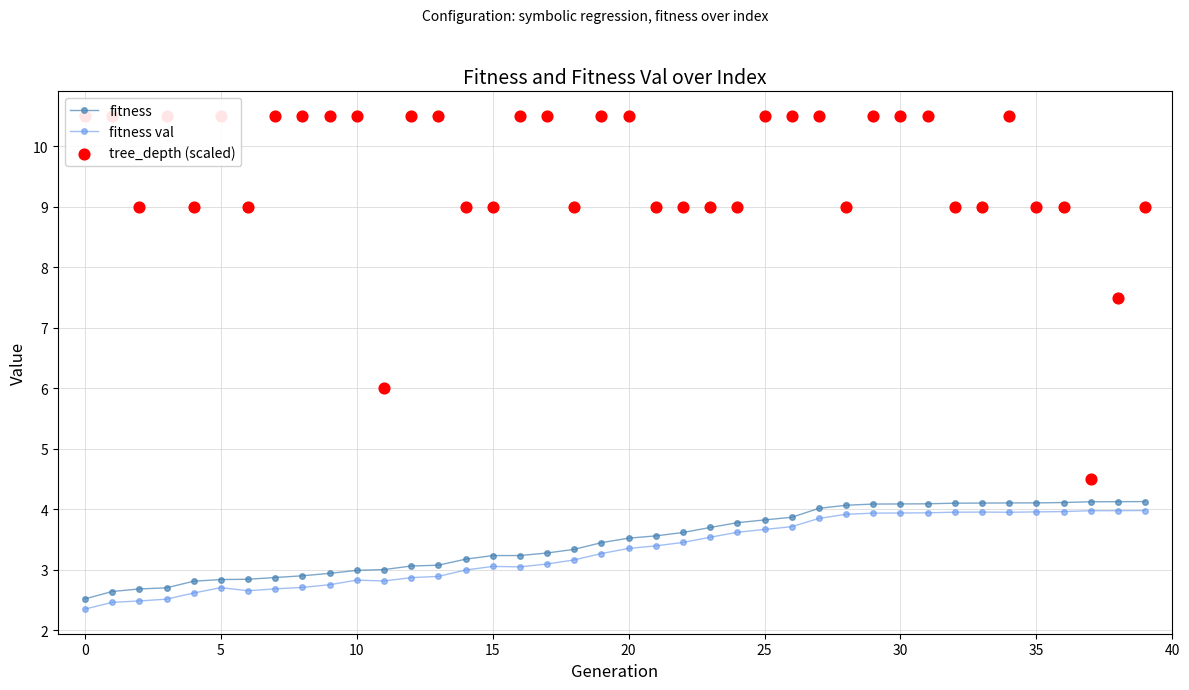

What are all the series names shown in the legend?

fitness, fitness val, tree_depth (scaled)